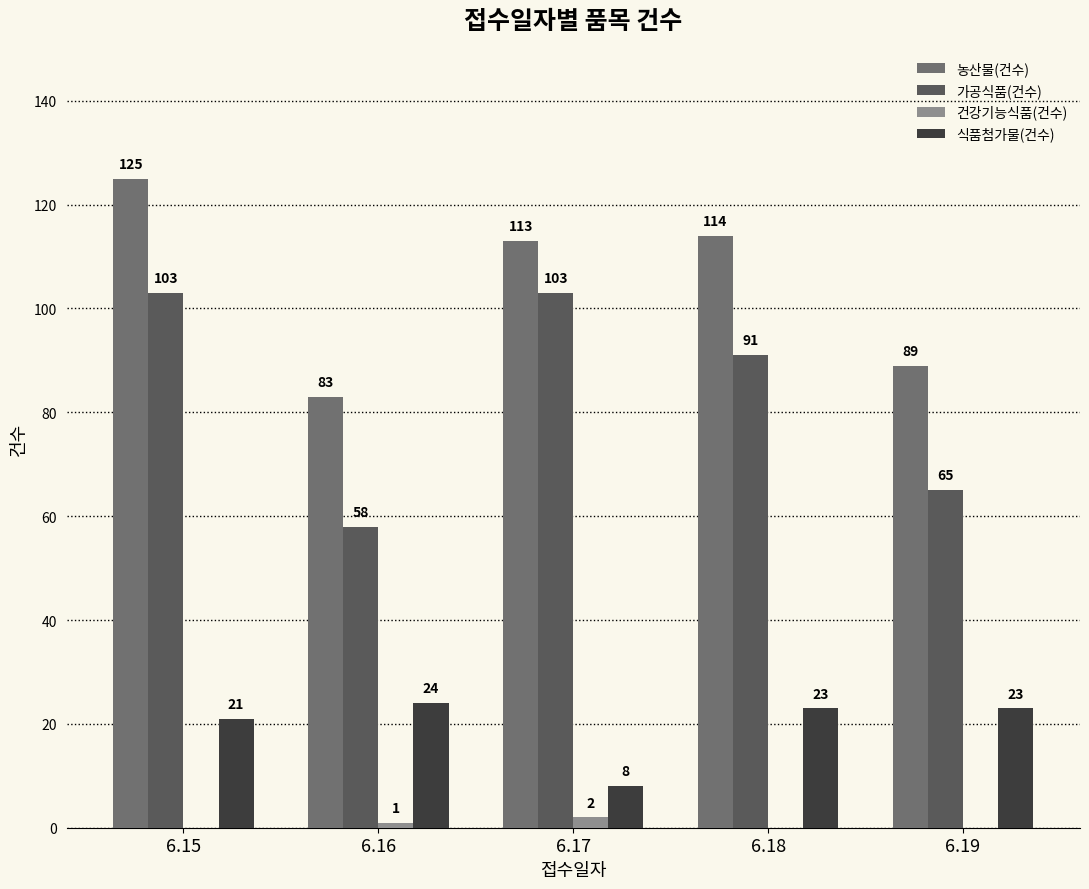

What is the difference between the highest and lowest values at 6.15?

125